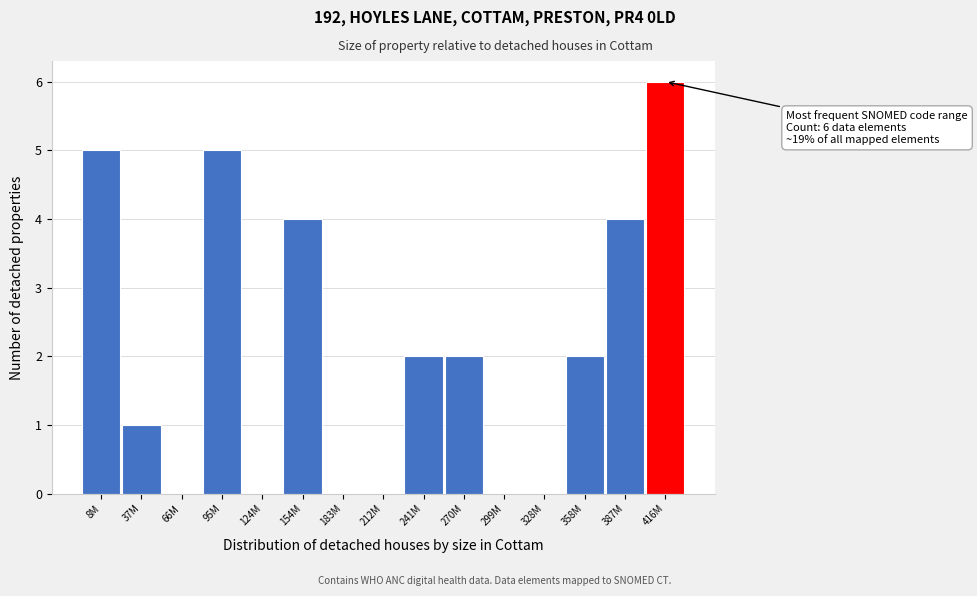

Reading left to right, extract all data points from this chart.

8M=5	37M=1	66M=0	95M=5	124M=0	154M=4	183M=0	212M=0	241M=2	270M=2	299M=0	328M=0	358M=2	387M=4	416M=6